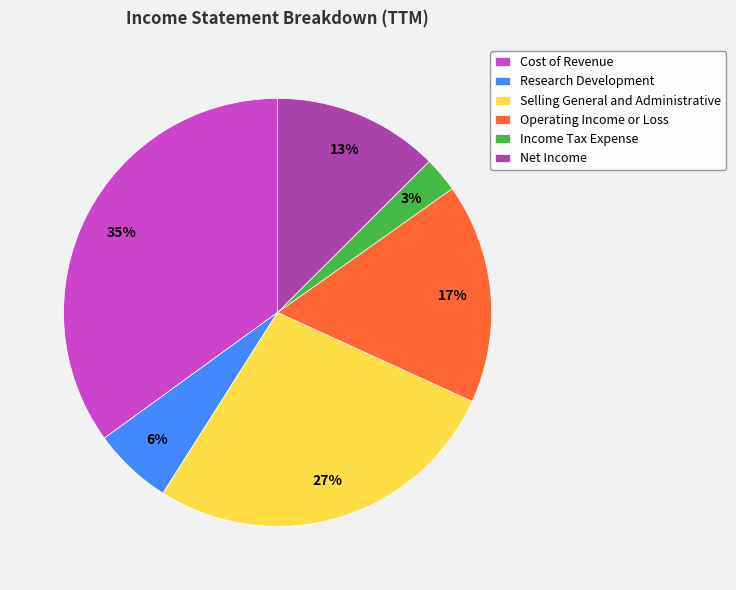

Between Cost of Revenue and Income Tax Expense, which is larger?

Cost of Revenue